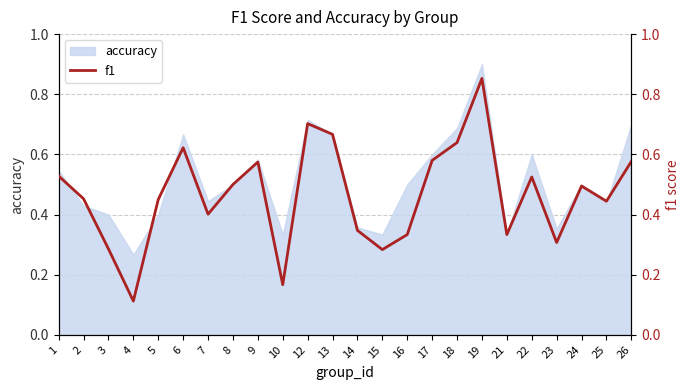

Between 2 and 19, which is larger?

19